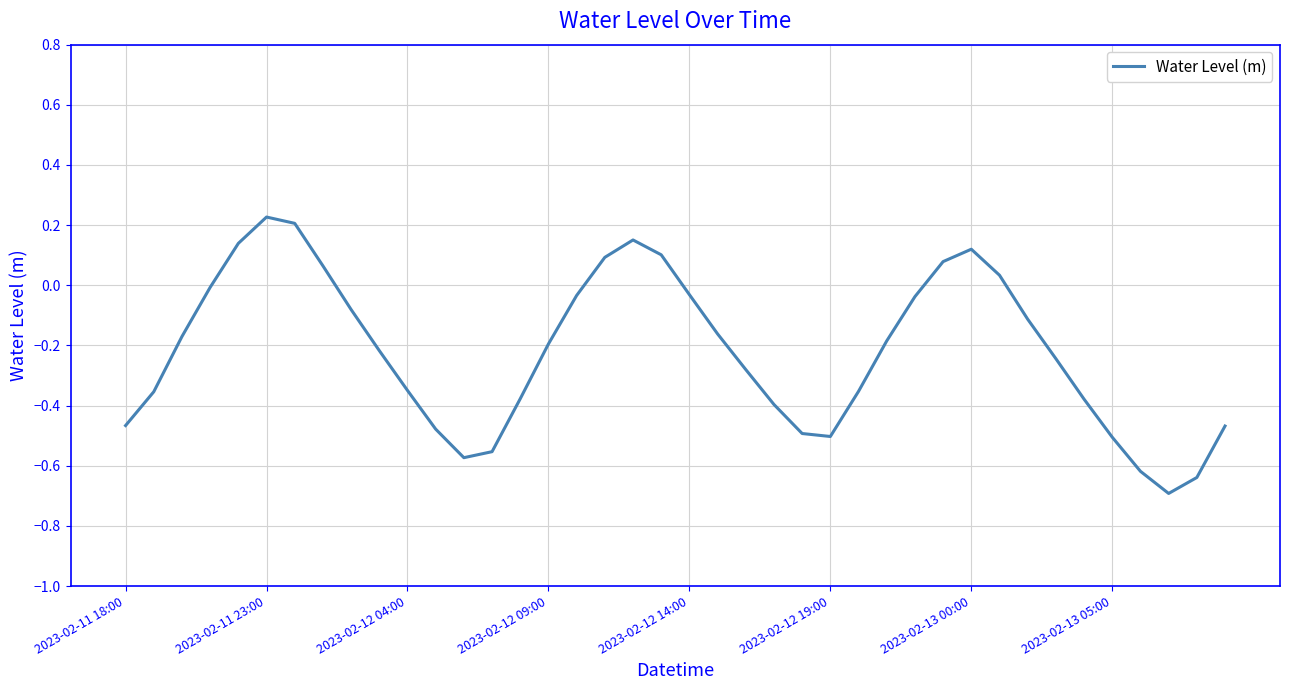

What is the smallest value displayed?

-0.7